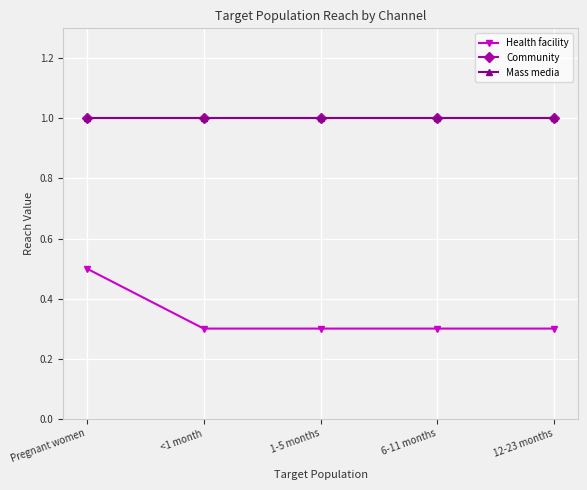

What is the label of the 1st point from the right?

12-23 months